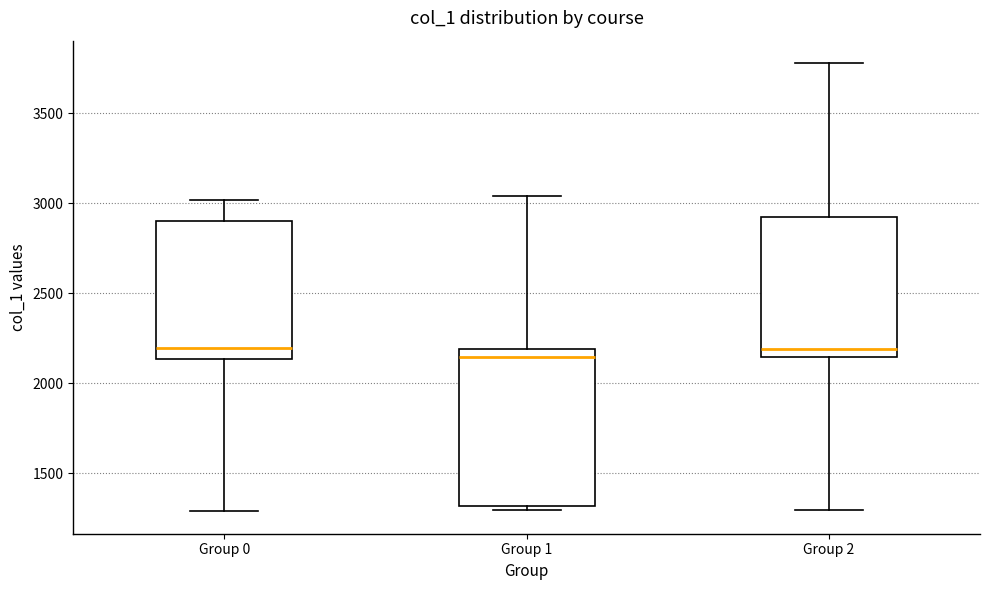

Reading left to right, transcribe this box plot: for each box, give where its median line is, the range the box spans, and where its two whiskers end, as read against the y-axis. The values are not printed on the chart, so give them approximately, as read against the axis.

Group 0: median 2200, box 2150 to 2900, whiskers 1300 to 3000
Group 1: median 2150, box 1300 to 2200, whiskers 1300 (just below the box's lower edge) to 3050
Group 2: median 2200, box 2150 to 2900, whiskers 1300 to 3800